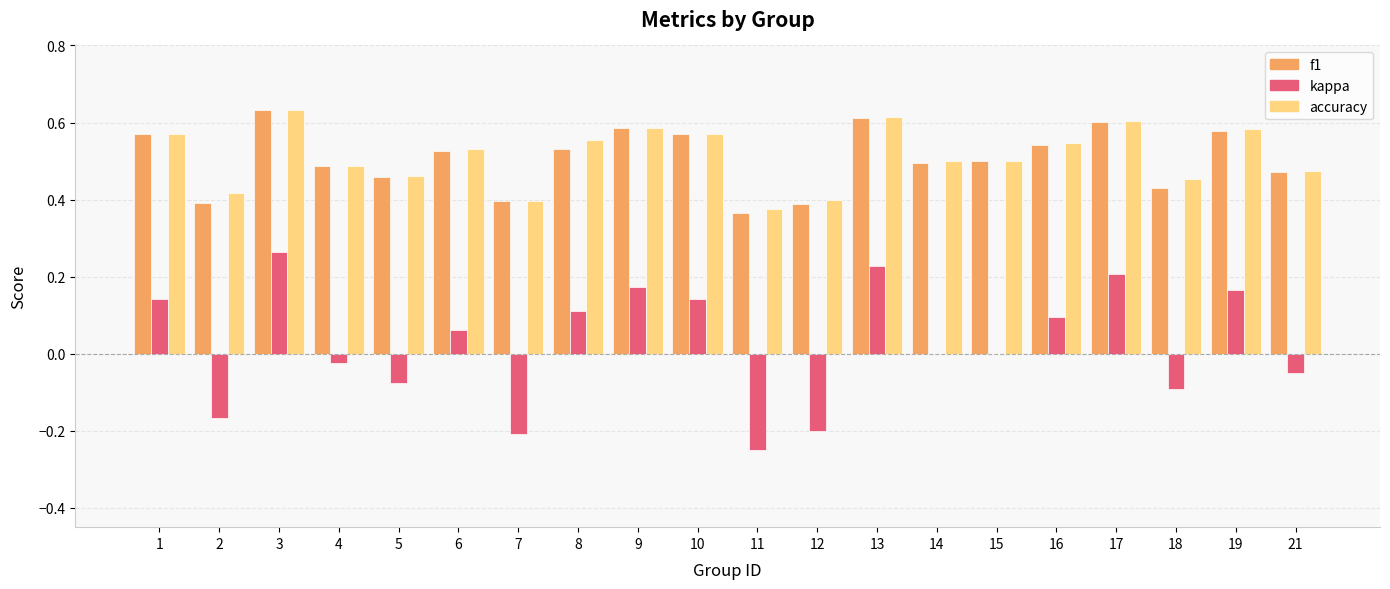

What is the sum of all accuracy values?

10.3